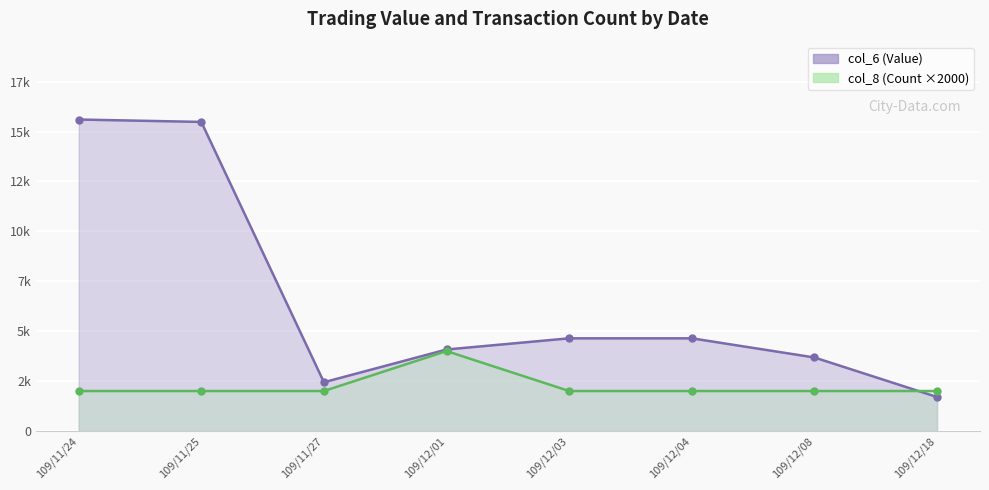

Reading right to left, extract all data points from this chart.

col_6: 1700	3680	4640	4640	4080	2440	15480	15600
col_8: 2000	2000	2000	2000	4000	2000	2000	2000